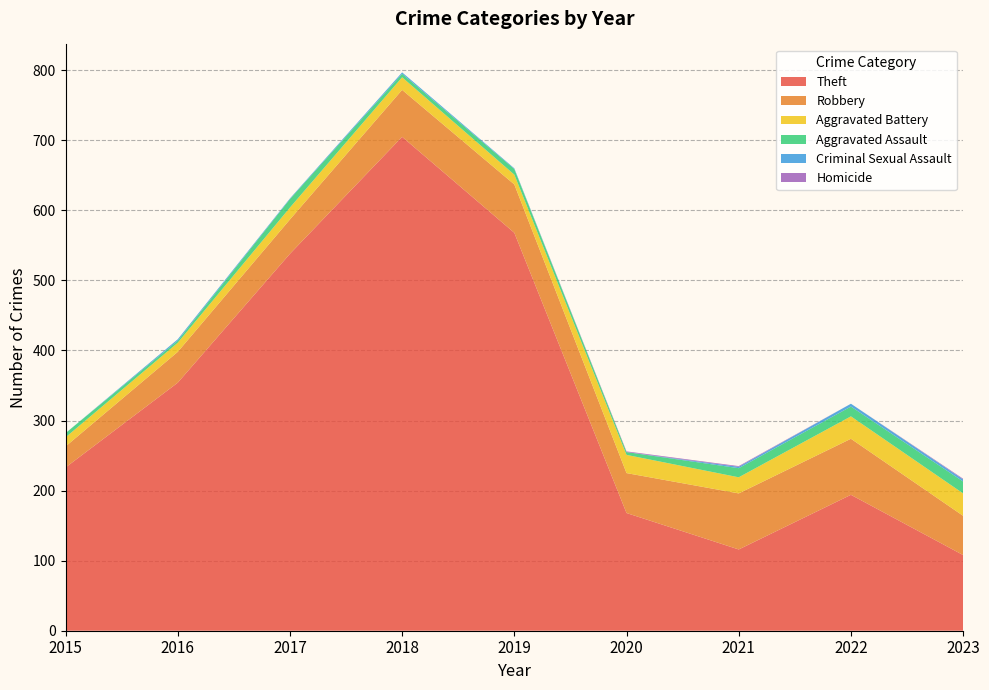

Reading right to left, extract all data points from this chart.

Theft: 108	194	116	168	568	705	538	354	233
Robbery: 56	80	80	57	69	67	49	44	30
Aggravated Battery: 32	32	23	26	14	18	17	13	13
Aggravated Assault: 17	14	13	4	8	5	12	3	6
Criminal Sexual Assault: 3	4	2	0	1	2	1	2	0
Homicide: 1	0	1	1	0	0	0	0	0